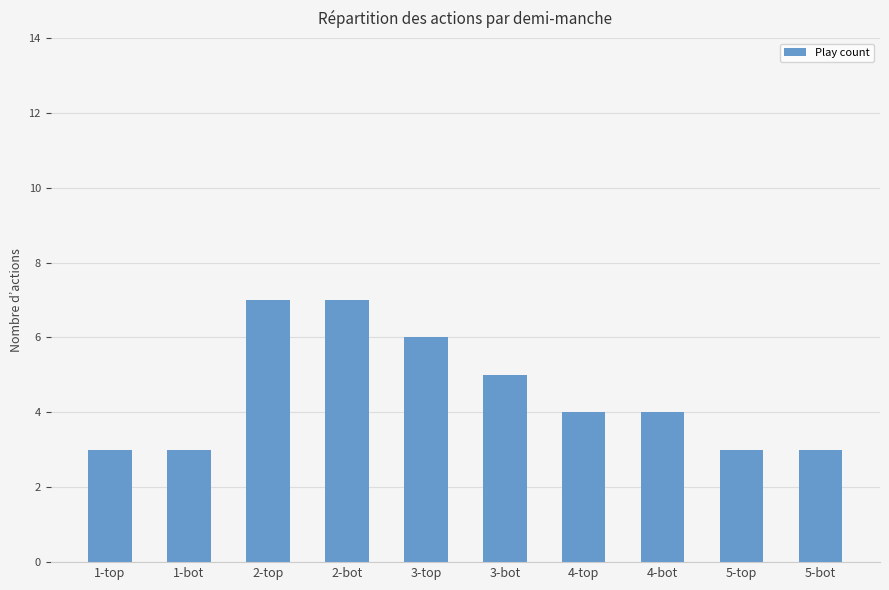

What is the change in value from 1-top to 4-bot?

+1